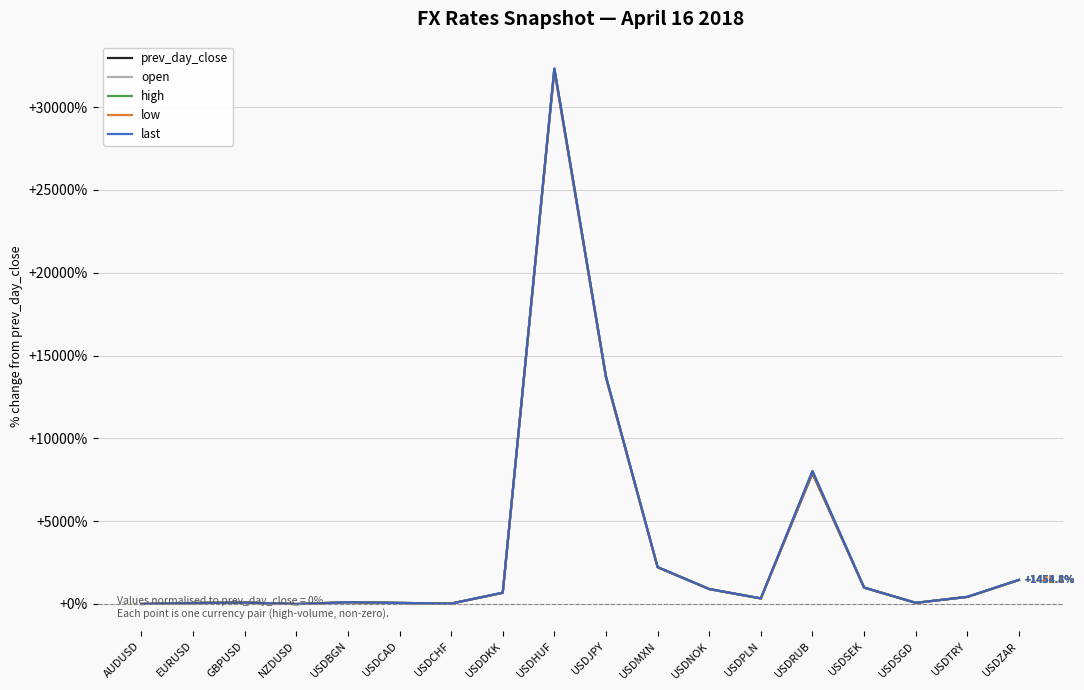

At how many categories does at least one series exceed 24410?

1